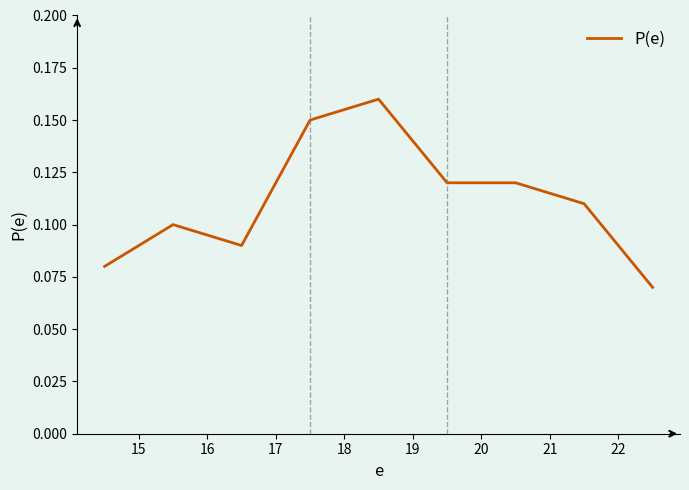

Does the chart have visible grid lines?

No